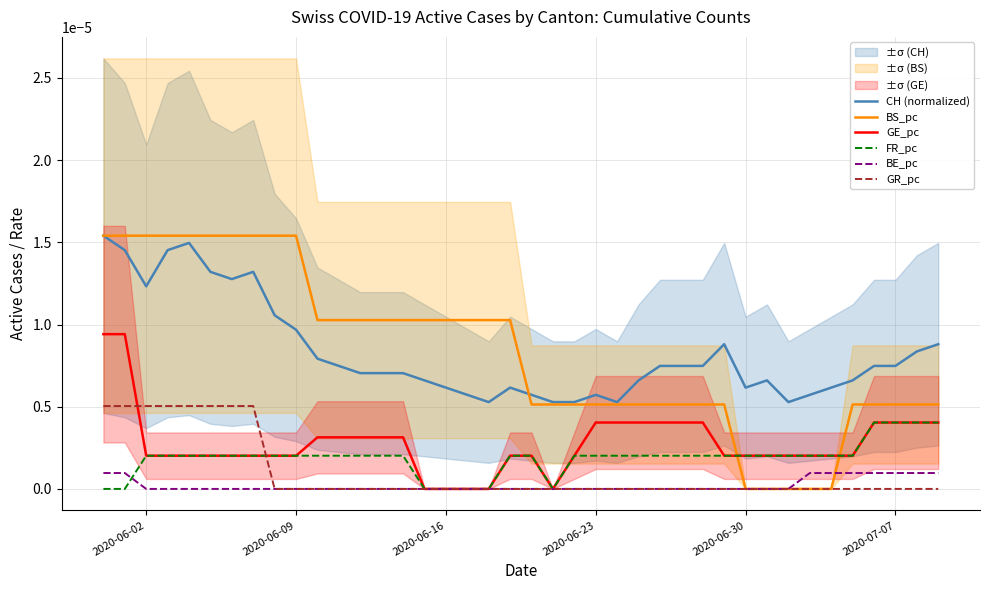

Which series ends up on top after the final intersection of BS_pc and GE_pc?

BS_pc